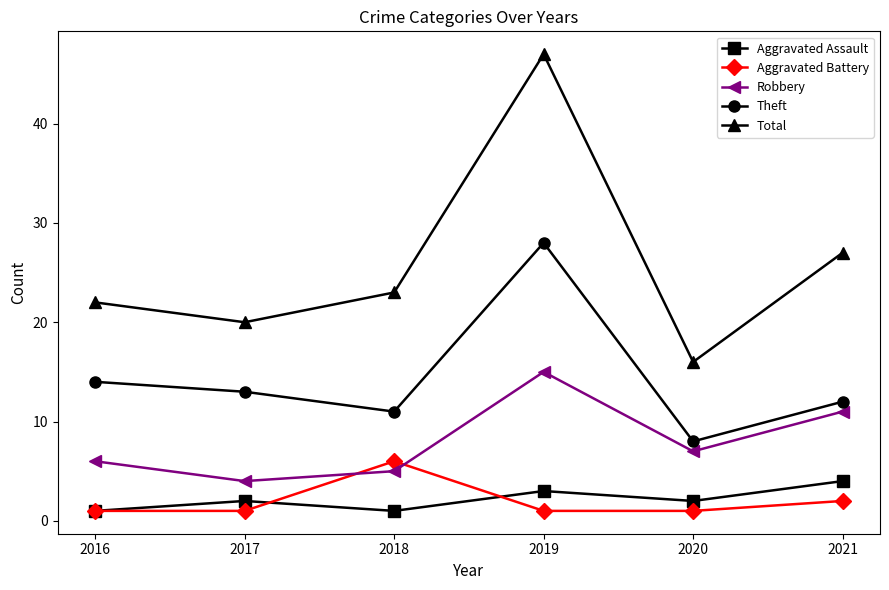

List the labels in order of Robbery value, largest first.

2019, 2021, 2020, 2016, 2018, 2017